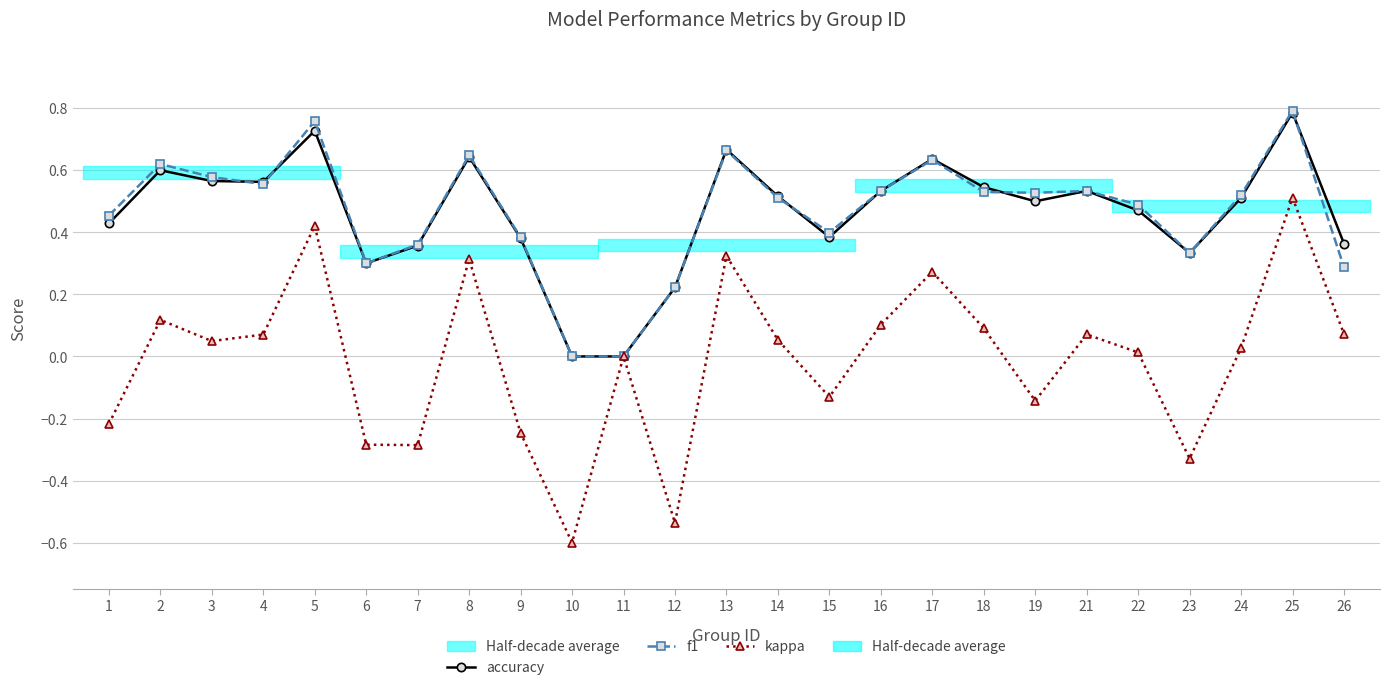

At which label is kappa closest to 0?

11